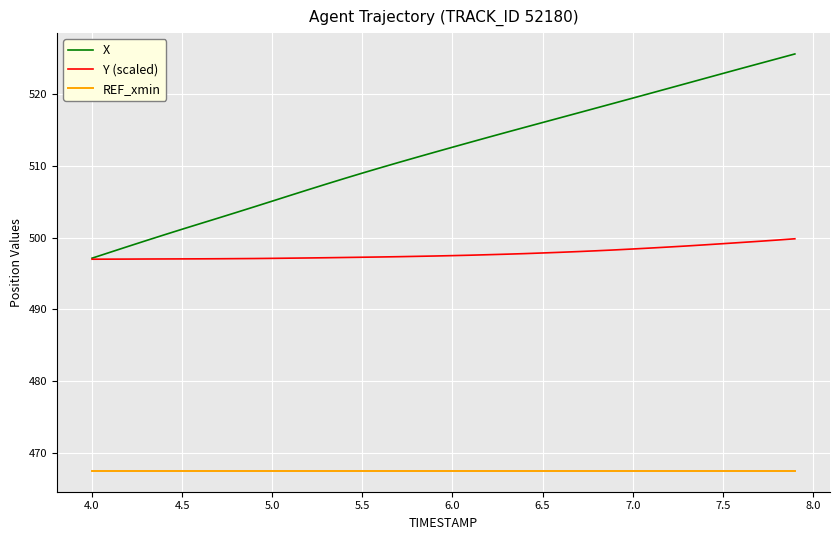

What are all the series names shown in the legend?

X, Y (scaled), REF_xmin